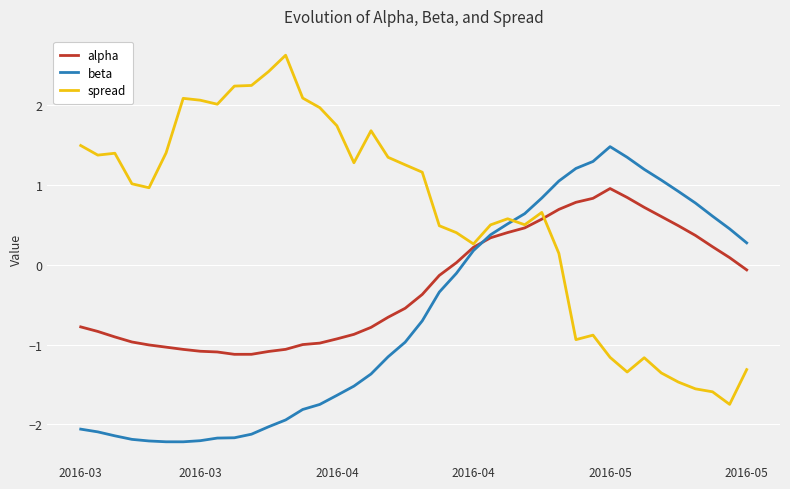

True or false: spread and beta cross at least once.

True